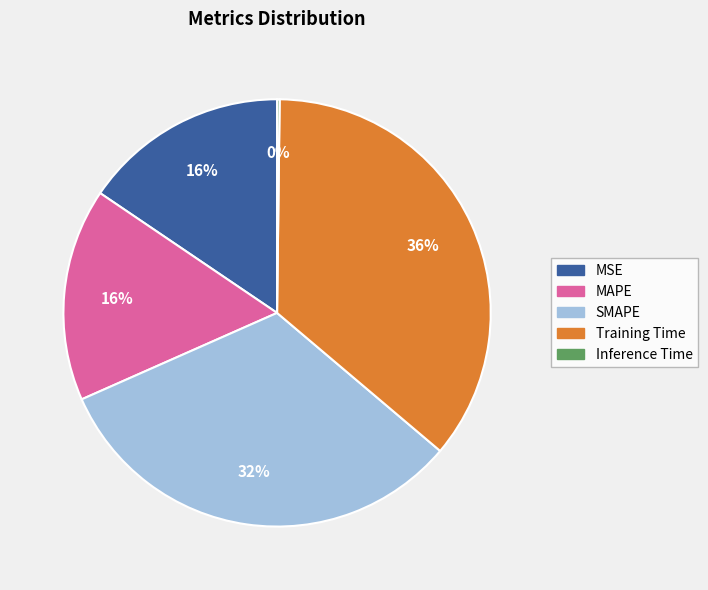

True or false: MAPE accounts for 16% of the total.

True